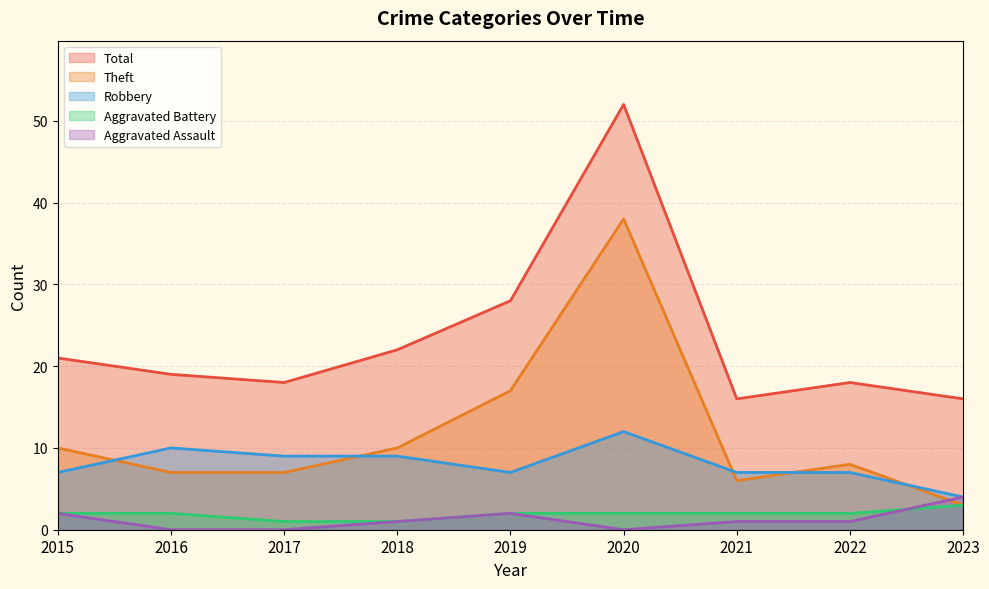

What is the difference between the highest and lowest values at 2020?

52